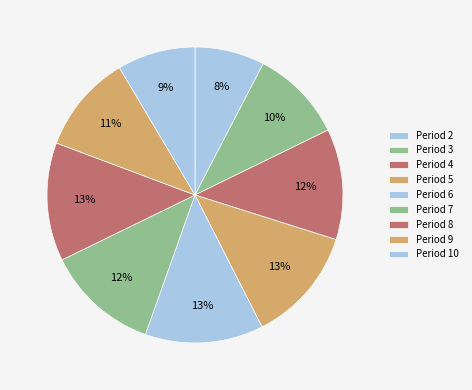

Is there any slice that represents more than half of the pie?

No